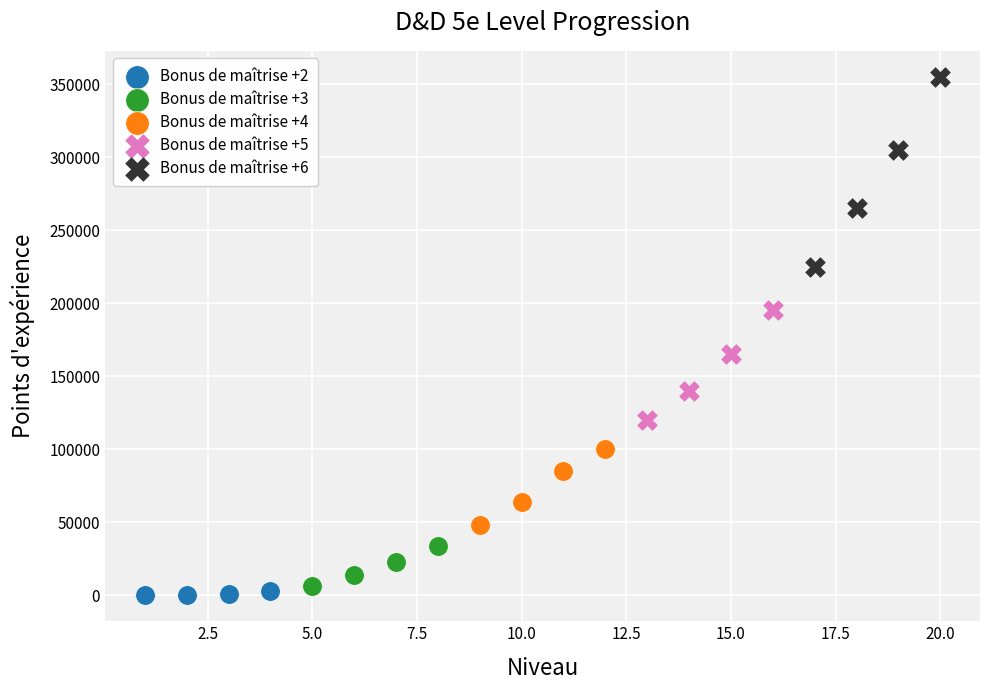

Which series reaches the maximum Y coordinate?

Bonus de maîtrise +6